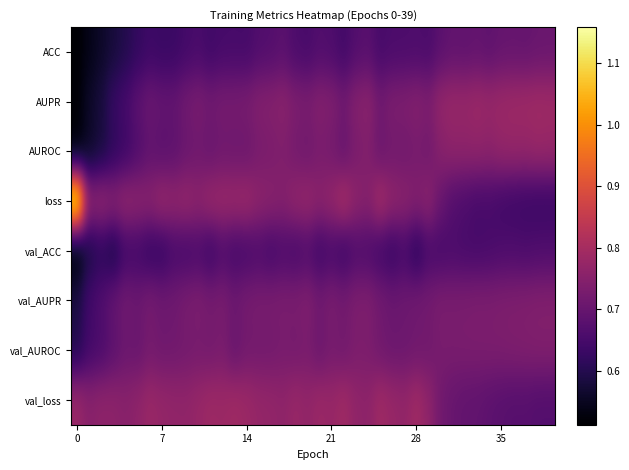

Which series has the widest spread of values?

loss